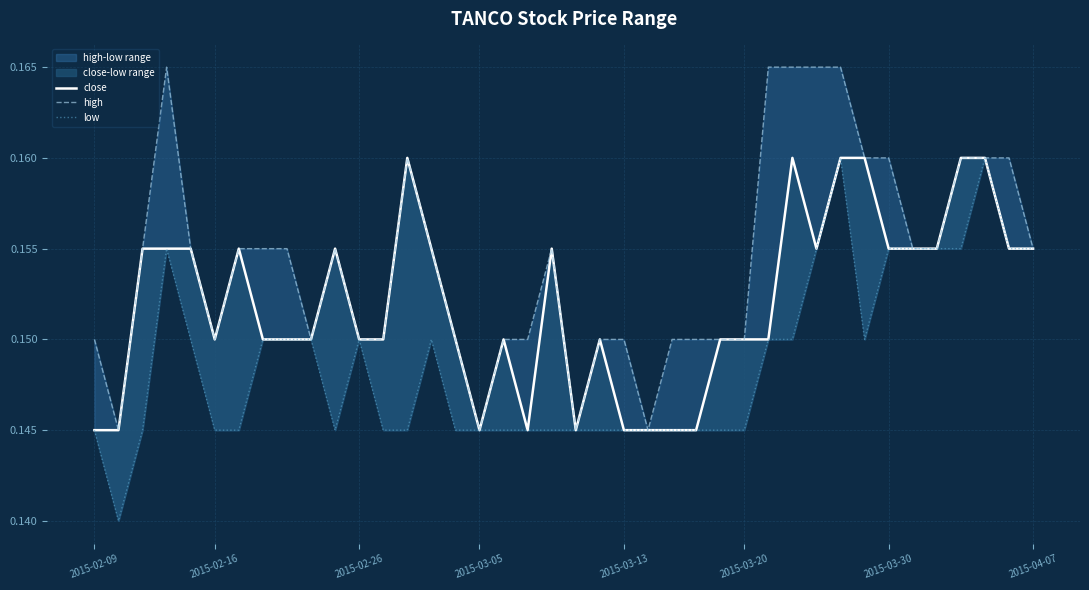

The low series shows 0.1 at 35. True or false?

False